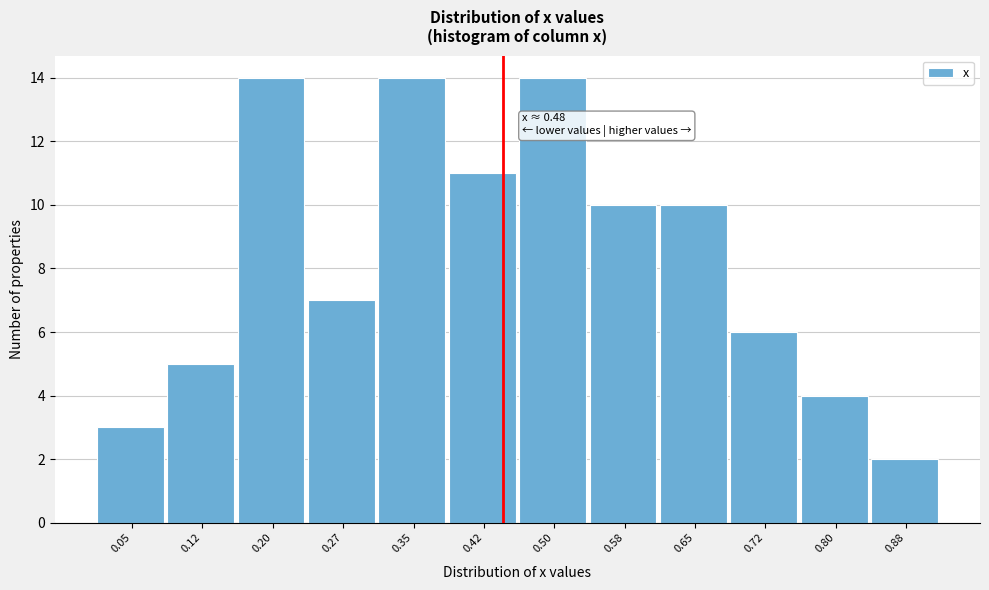

Reading left to right, what are all the values shown in this chart?

3	5	14	7	14	11	14	10	10	6	4	2